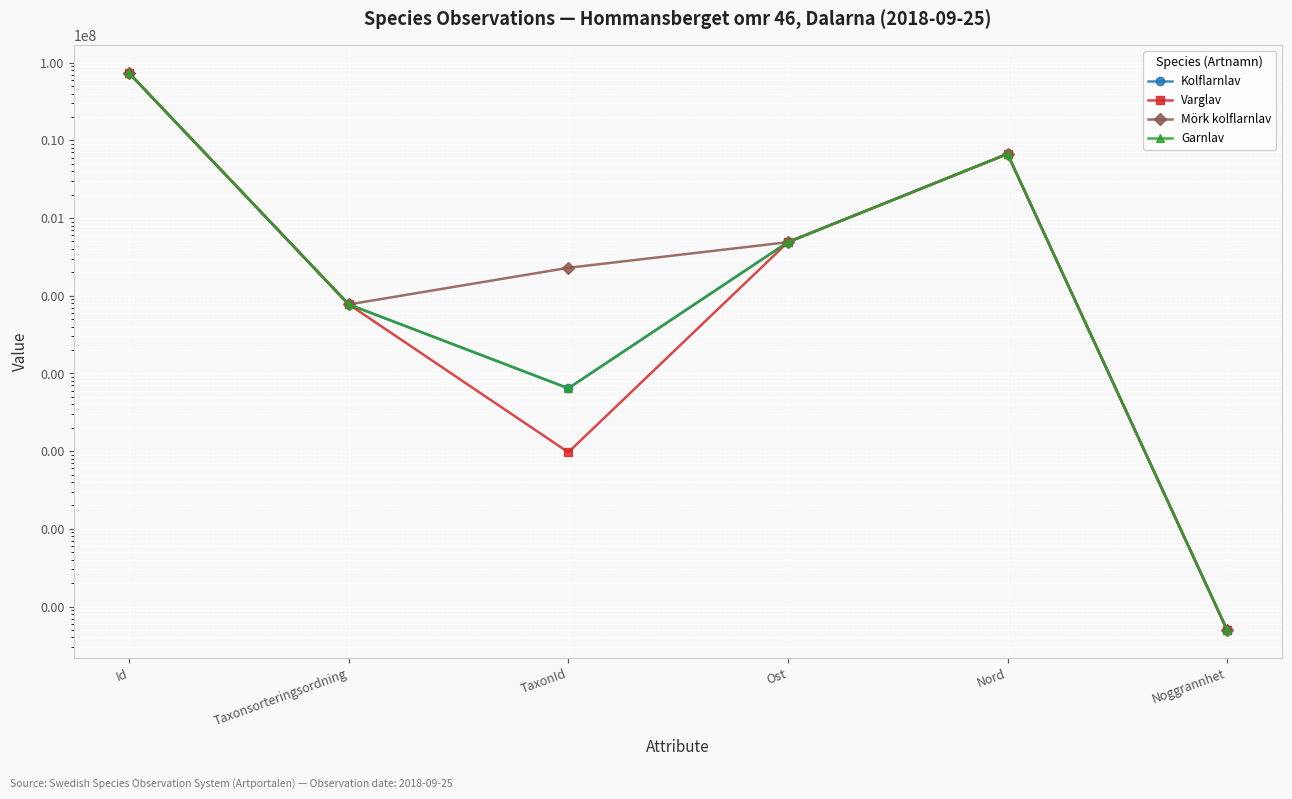

What is the sum of the Kolflarnlav values at Id and Ost?

73769327.0